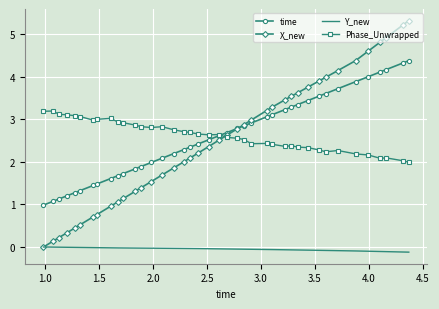

How many categories are shown in the chart?

40